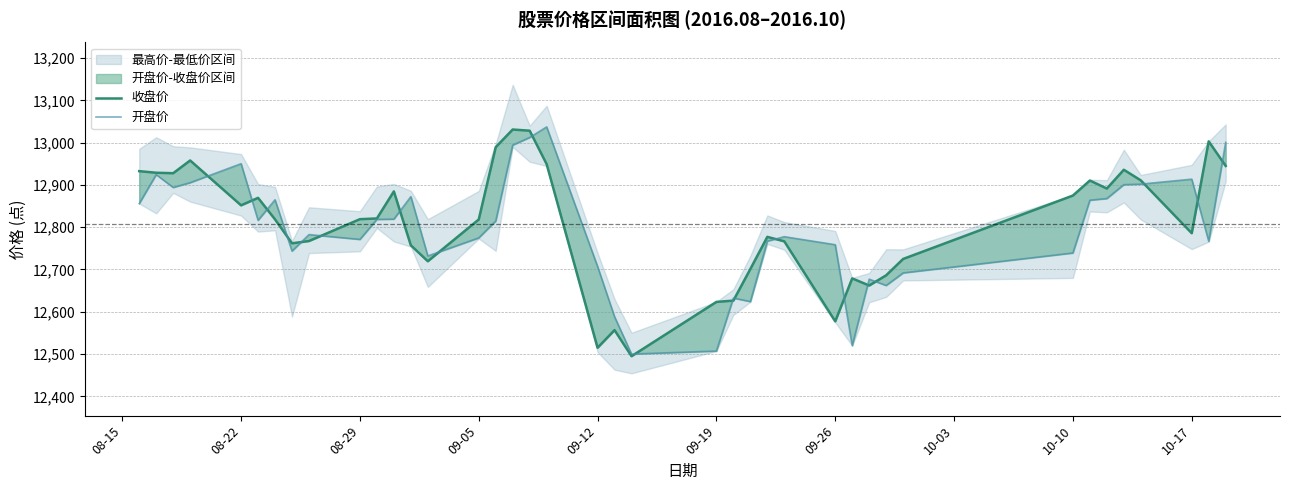

How many interior local valleys does the 开盘价 series have?

10